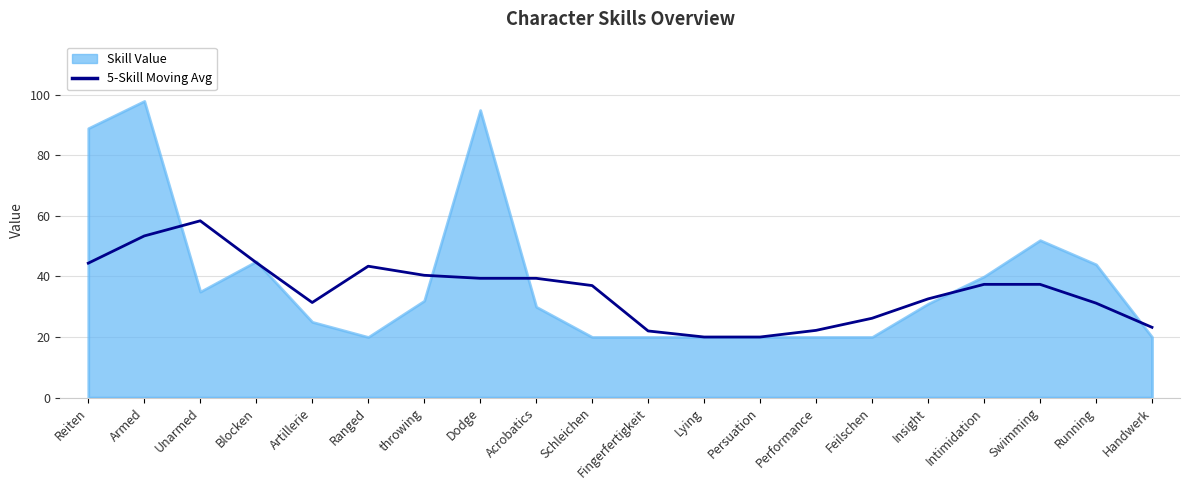

What is the approximate value at Lying?

20.0